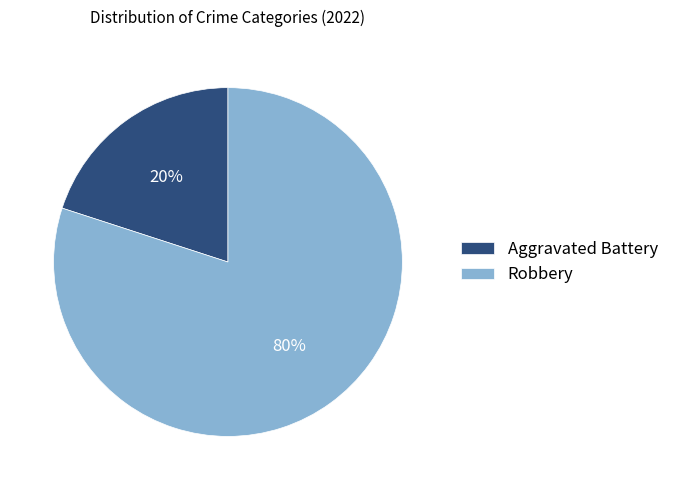

To the nearest percent, what percentage of the pie is Aggravated Battery?

20%